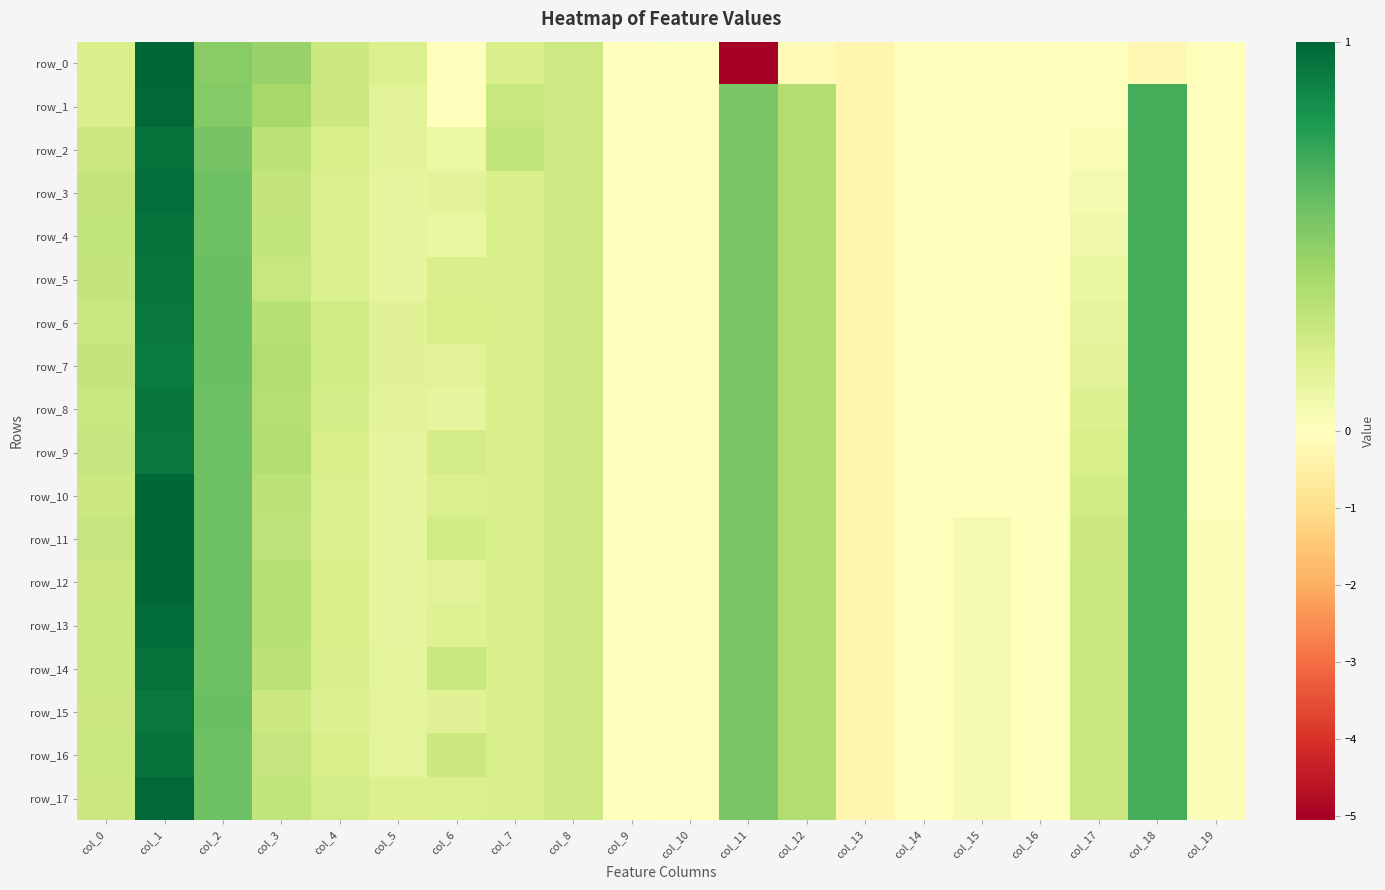

At how many categories does at least one series exceed -4?

20